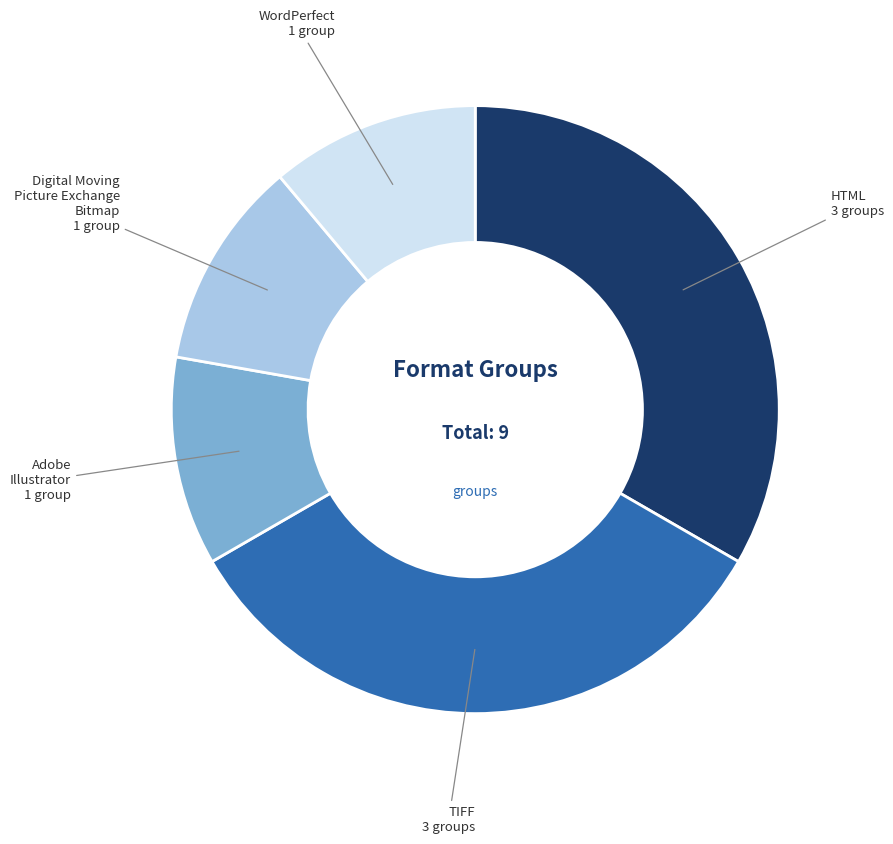

How many segments does this pie chart have?

5